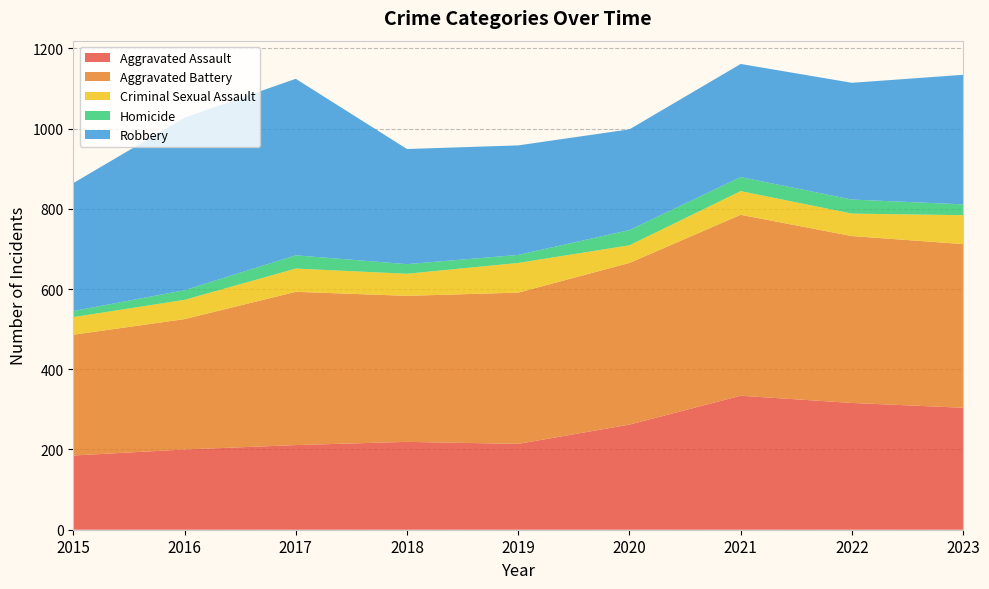

Reading left to right, list all the values displayed in this chart.

Aggravated Assault: 2015=185	2016=200	2017=211	2018=219	2019=214	2020=262	2021=334	2022=316	2023=304
Aggravated Battery: 2015=301	2016=325	2017=382	2018=364	2019=377	2020=403	2021=451	2022=416	2023=408
Criminal Sexual Assault: 2015=44	2016=48	2017=58	2018=55	2019=74	2020=44	2021=59	2022=56	2023=72
Homicide: 2015=15	2016=24	2017=33	2018=24	2019=20	2020=38	2021=35	2022=35	2023=27
Robbery: 2015=319	2016=430	2017=440	2018=287	2019=273	2020=251	2021=282	2022=291	2023=323